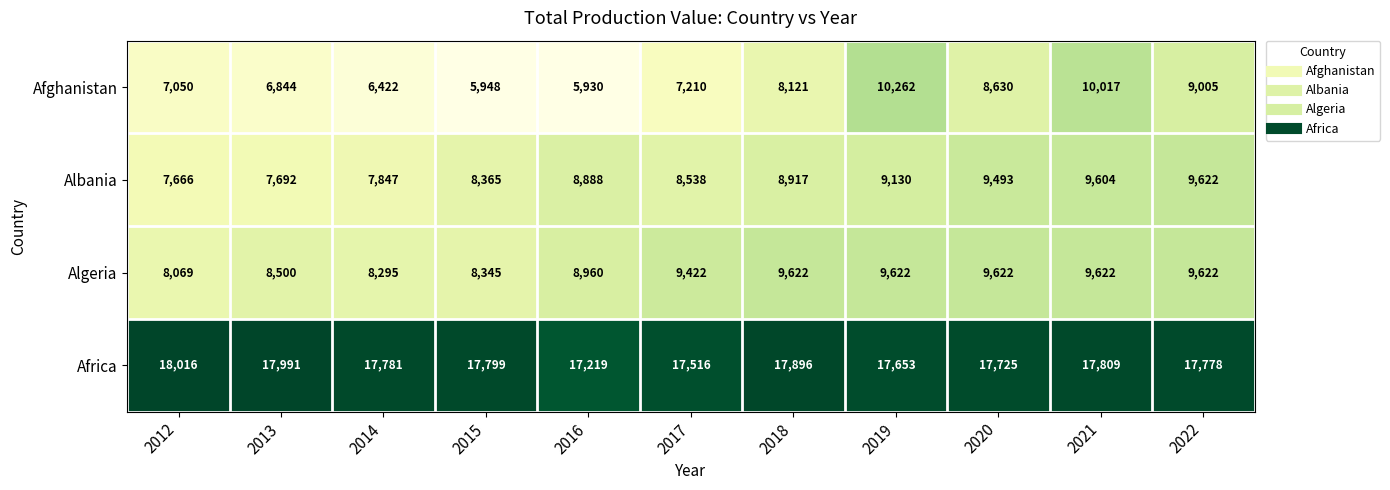

Rank the categories by Afghanistan value from lowest to highest.

2016, 2015, 2014, 2013, 2012, 2017, 2018, 2020, 2022, 2021, 2019